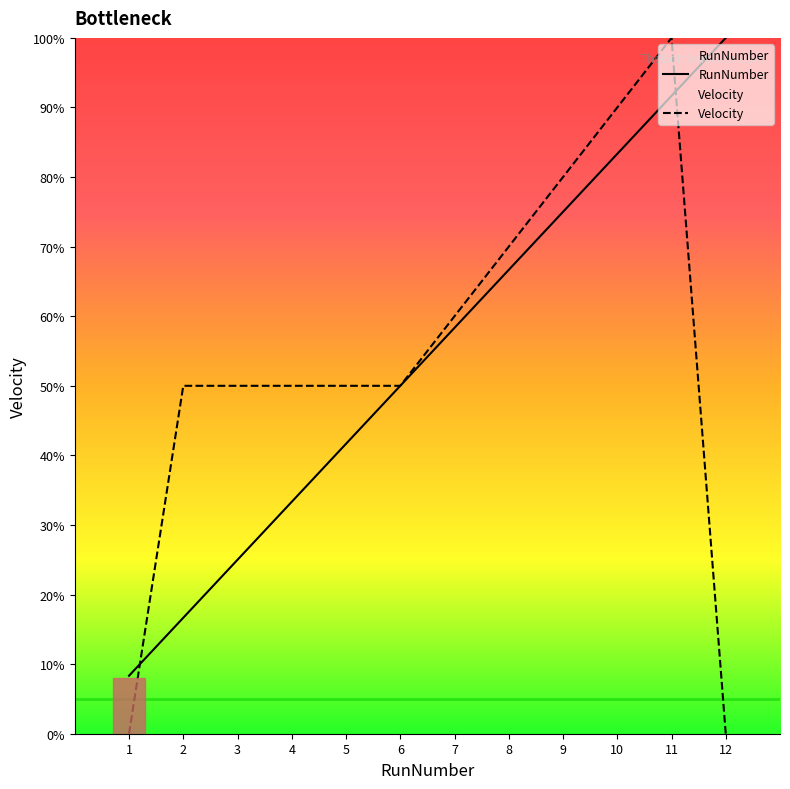

What is the difference between the Velocity values at 10 and 8?

20.0